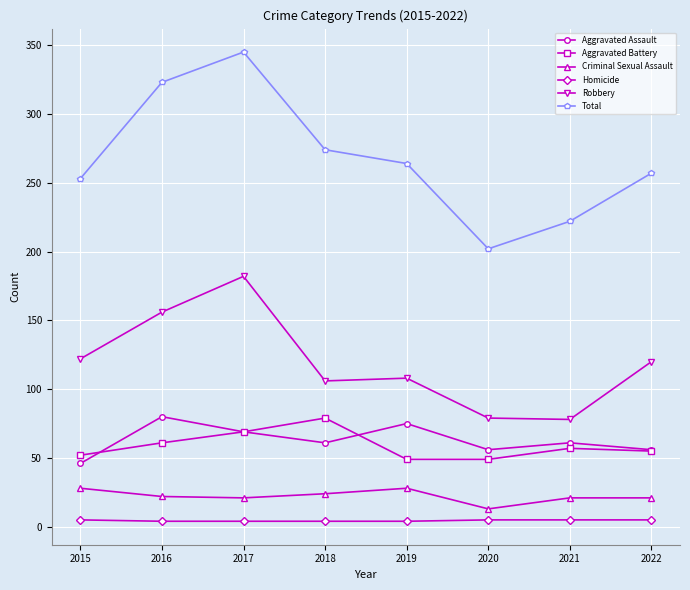

How many data points in Robbery are less than 120?

4